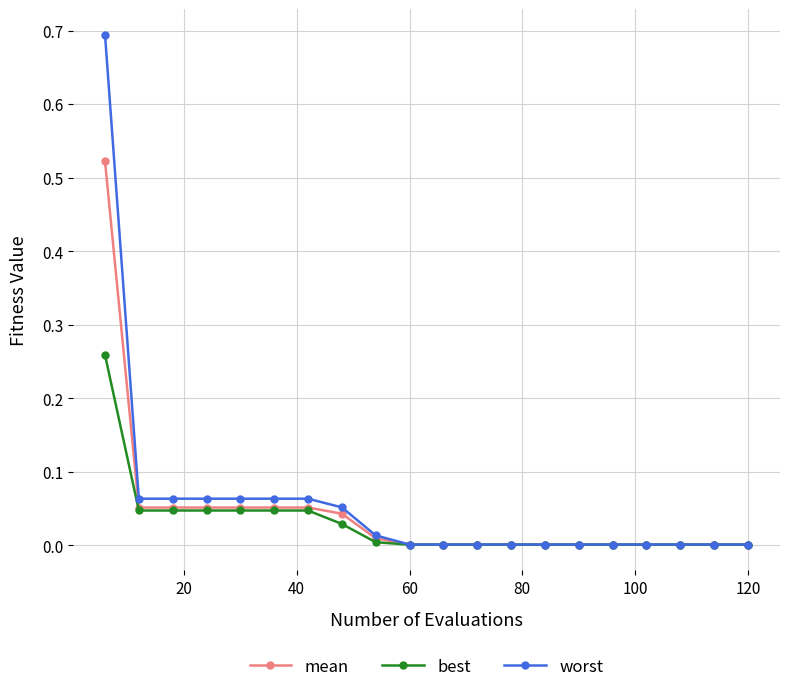

What is the greatest value displayed?

0.7